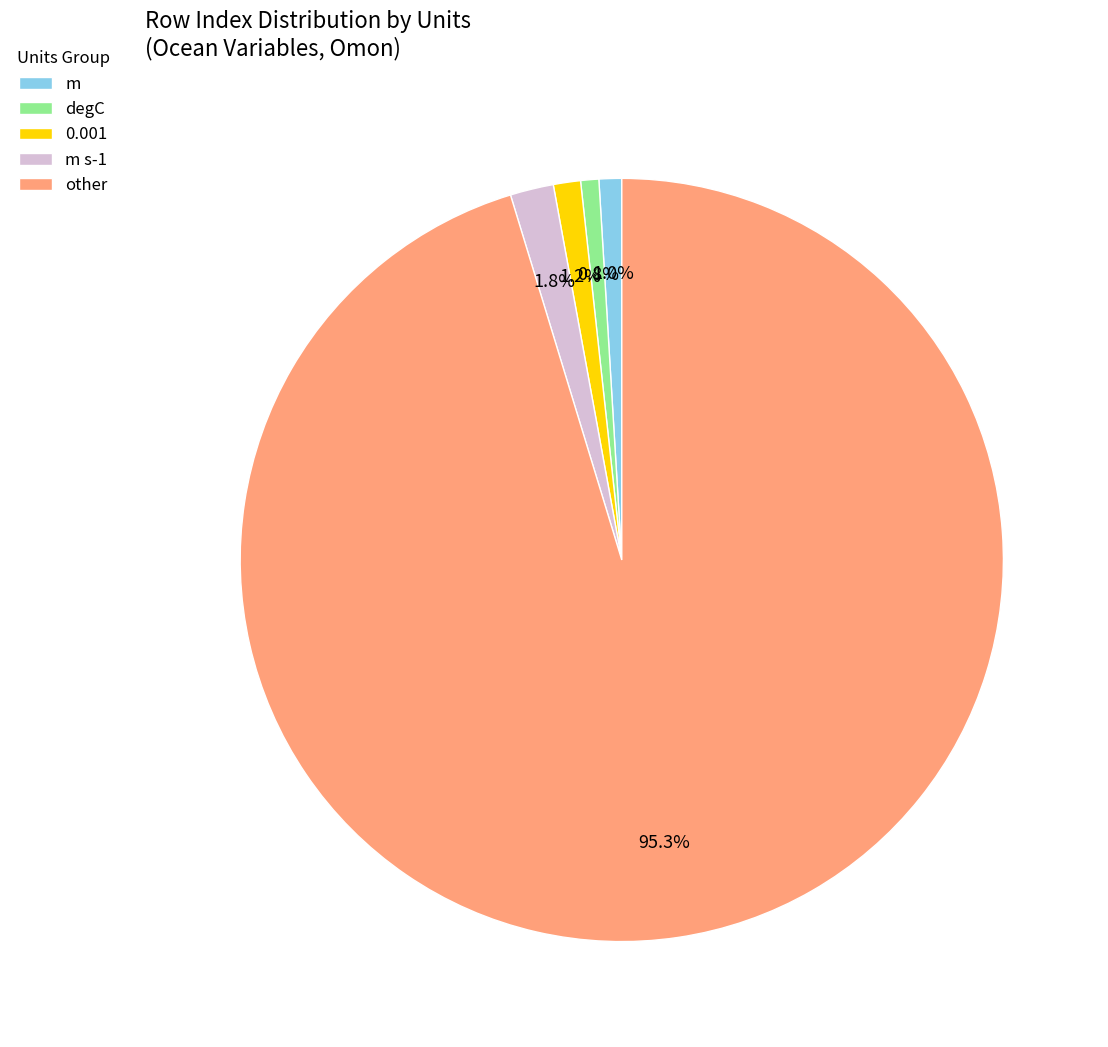

Which category accounts for the majority?

other